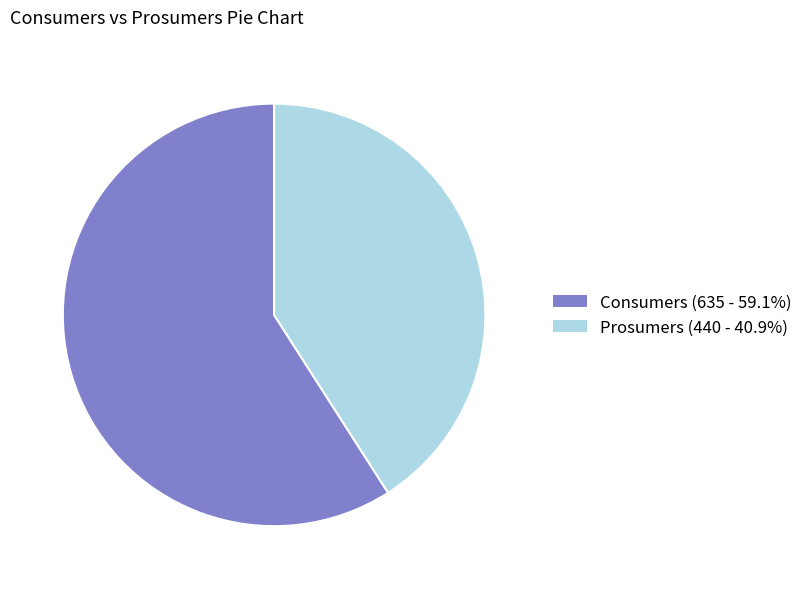

Rank the categories by value from highest to lowest.

Consumers, Prosumers